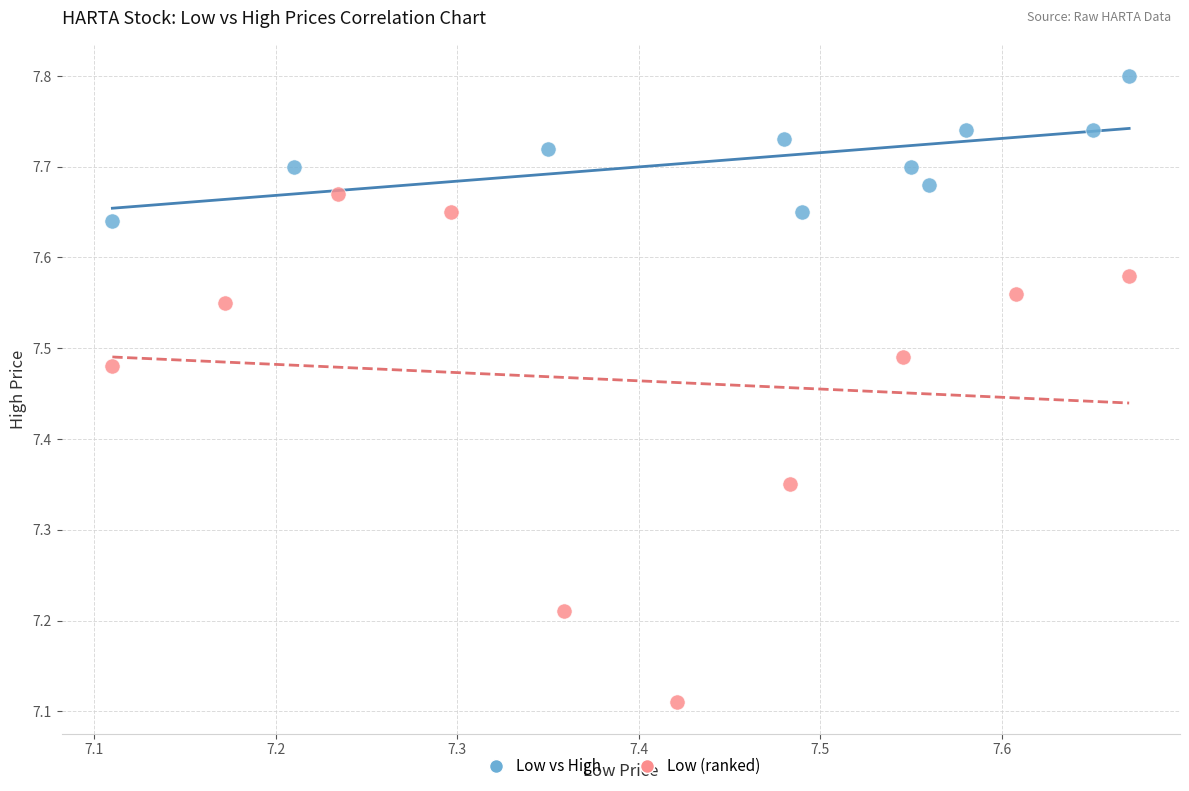

Which series has the widest spread of Y values?

Low (ranked)